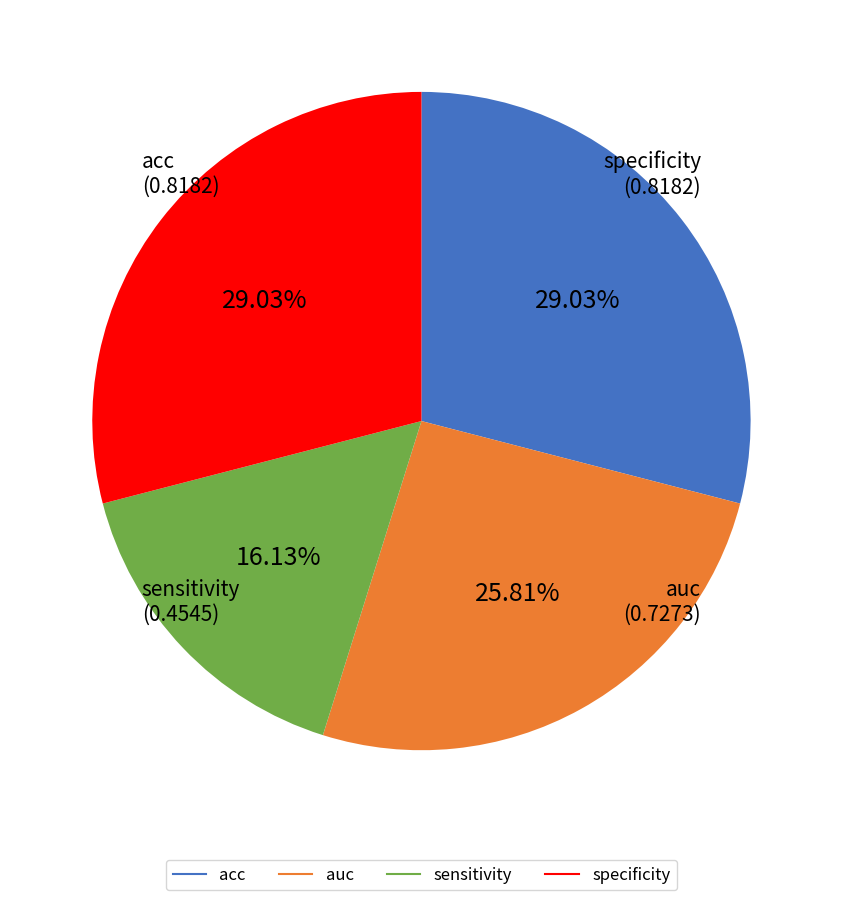

What is the smallest slice in the pie chart?

sensitivity